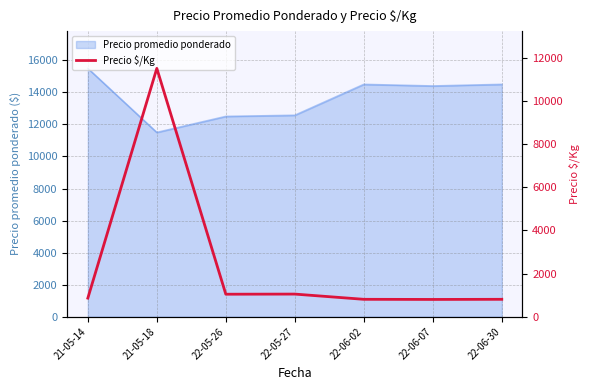

Which label corresponds to the smallest value in the chart?

22-06-07